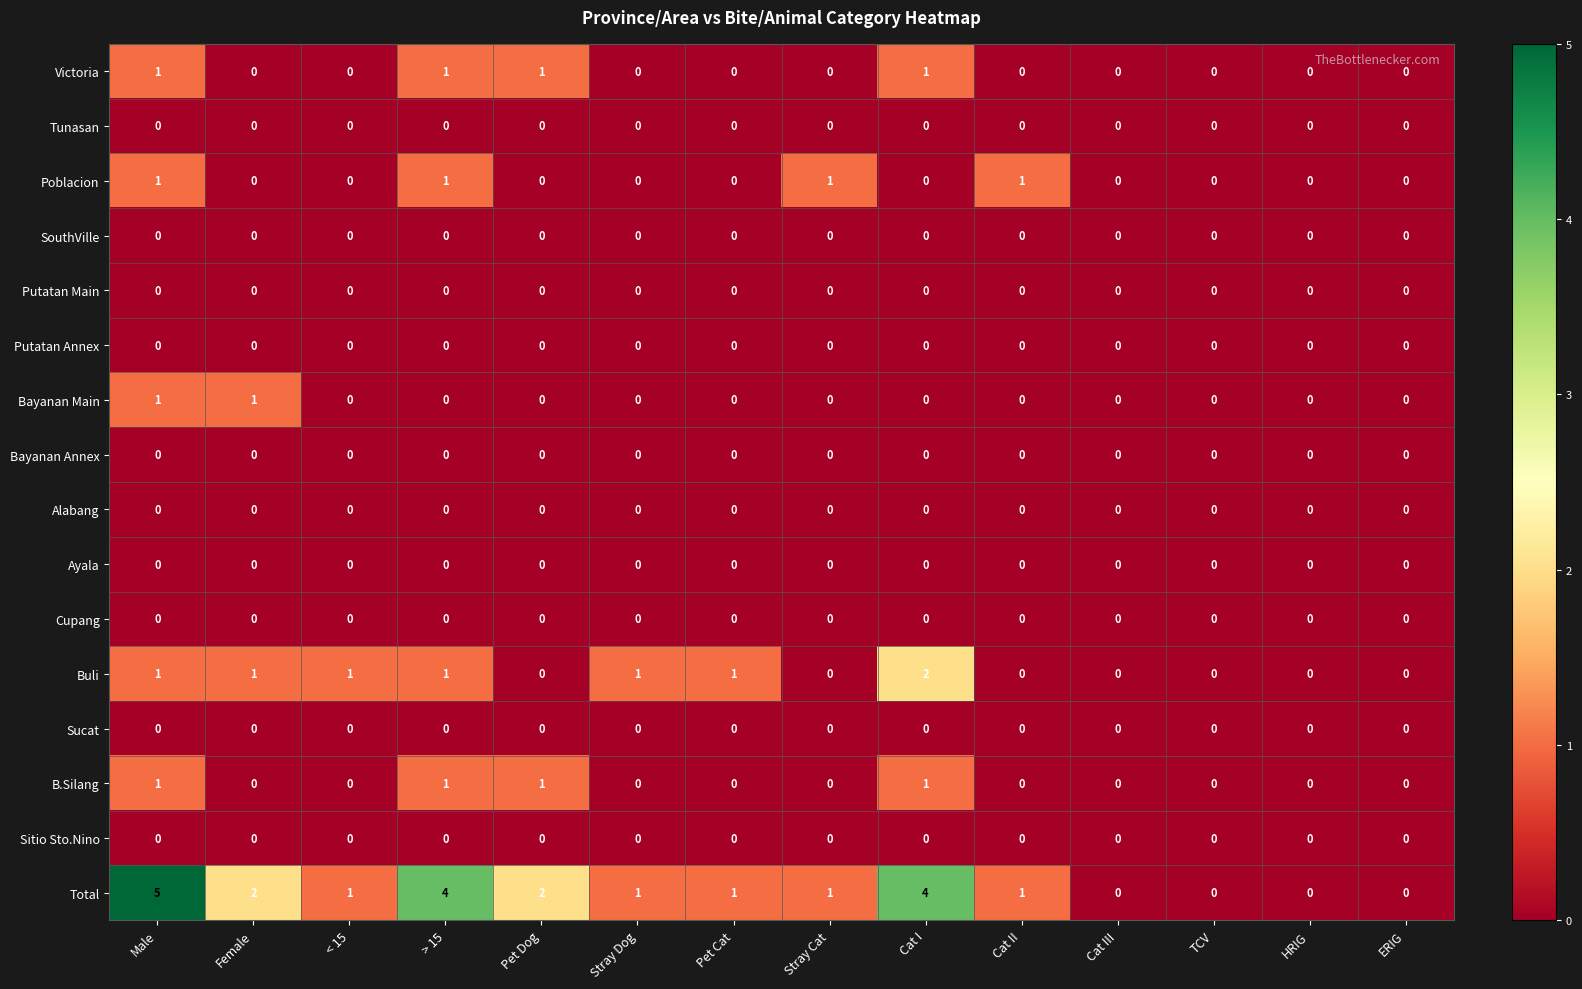

How many distinct data groups are displayed?

16